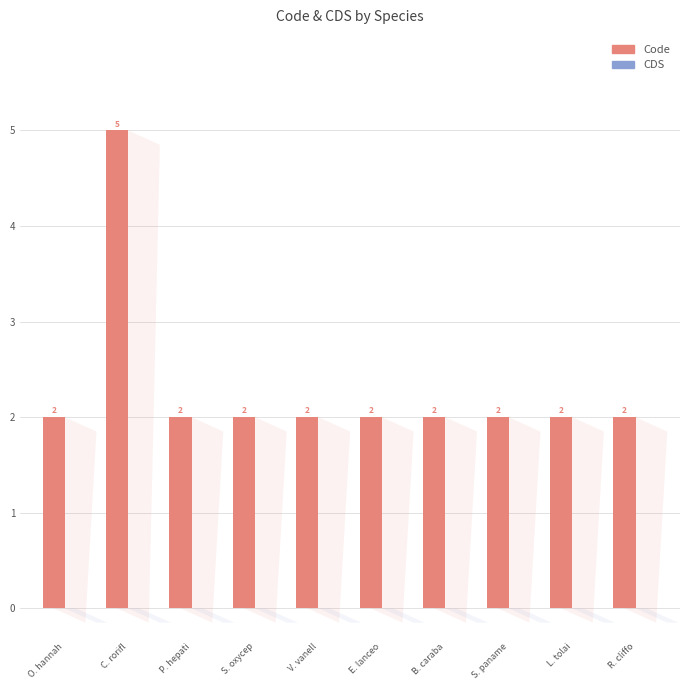

What is the sum of the values at C. rorifl and B. caraba?

7